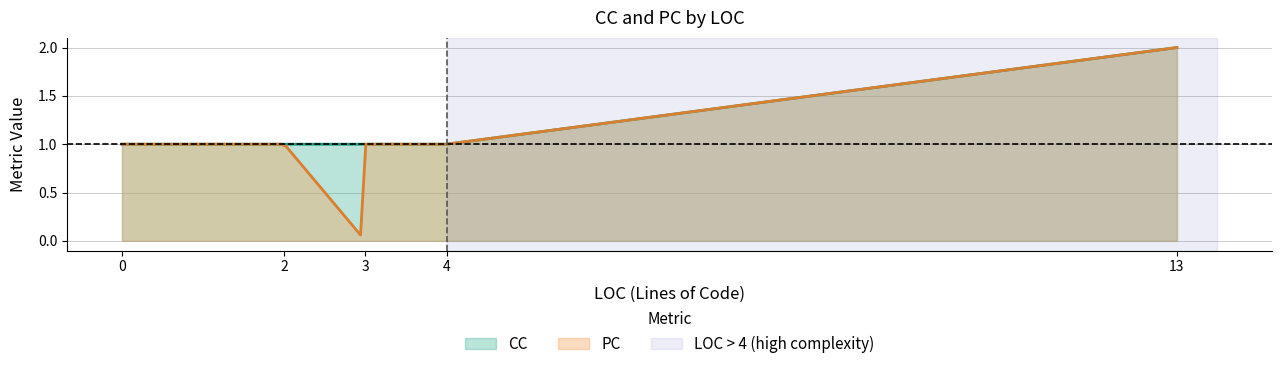

How many values in the CC series exceed 1?

1